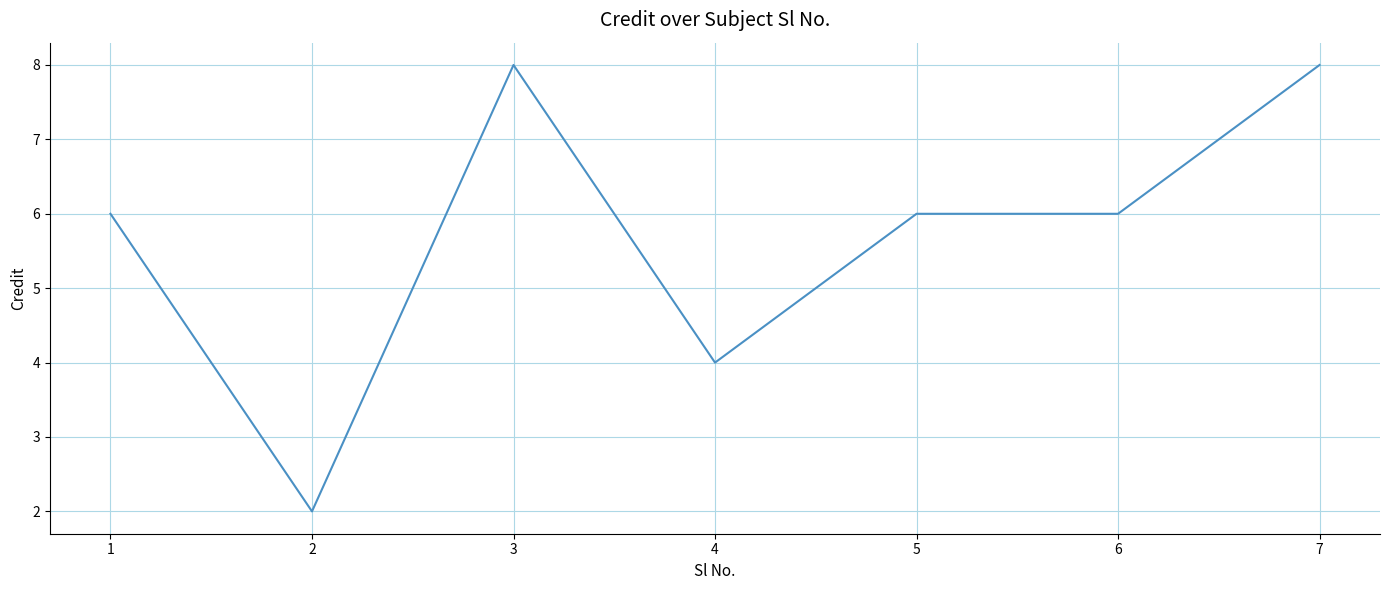

What is the sum of all values?

40